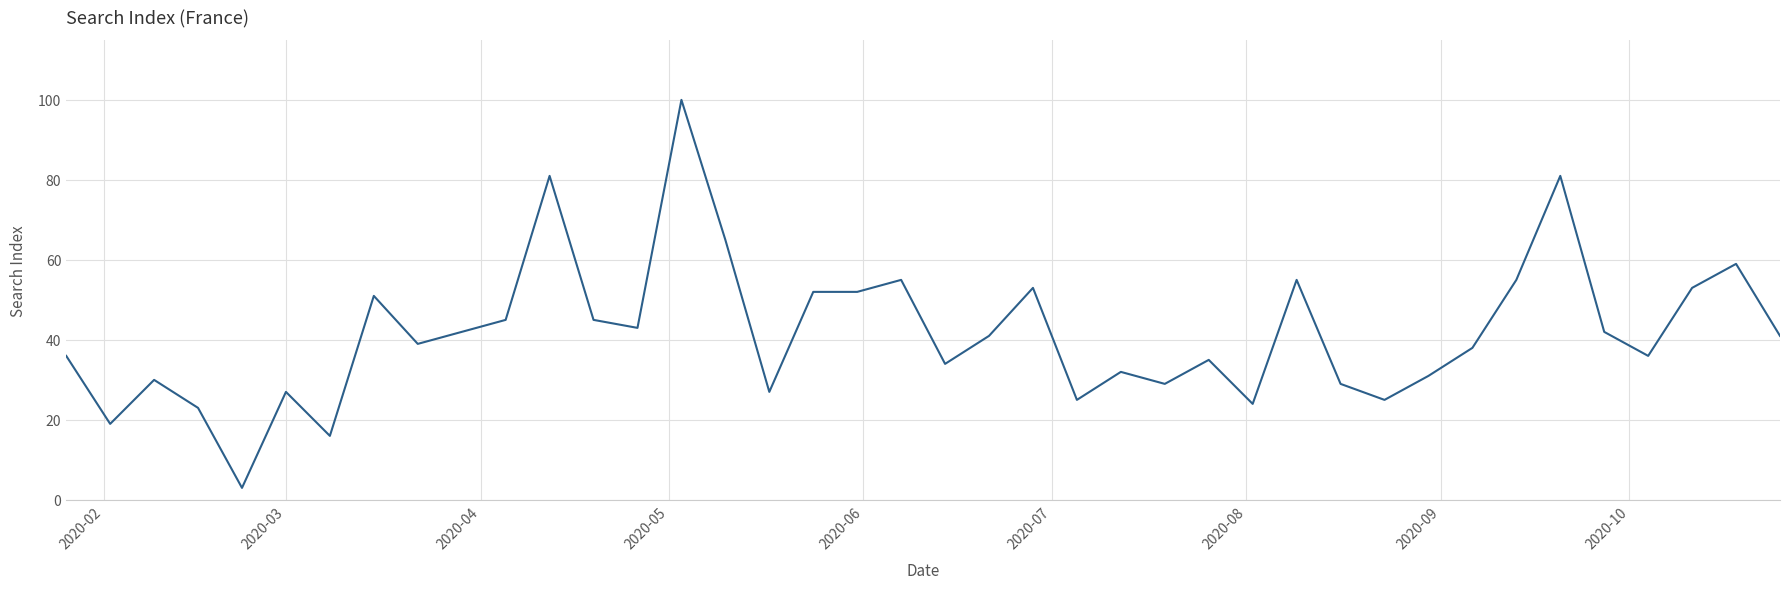

What is the difference between the maximum and minimum values?

97